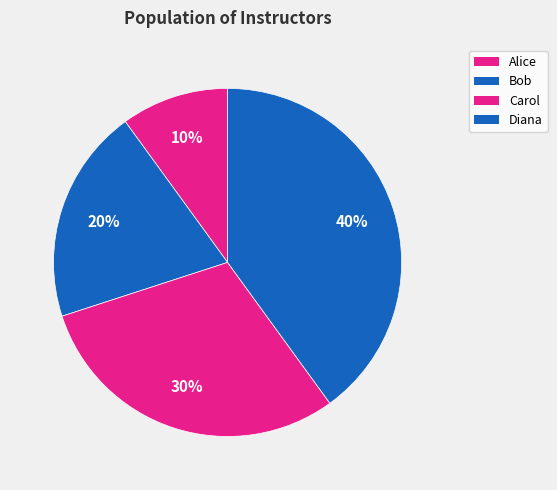

How many segments does this pie chart have?

4